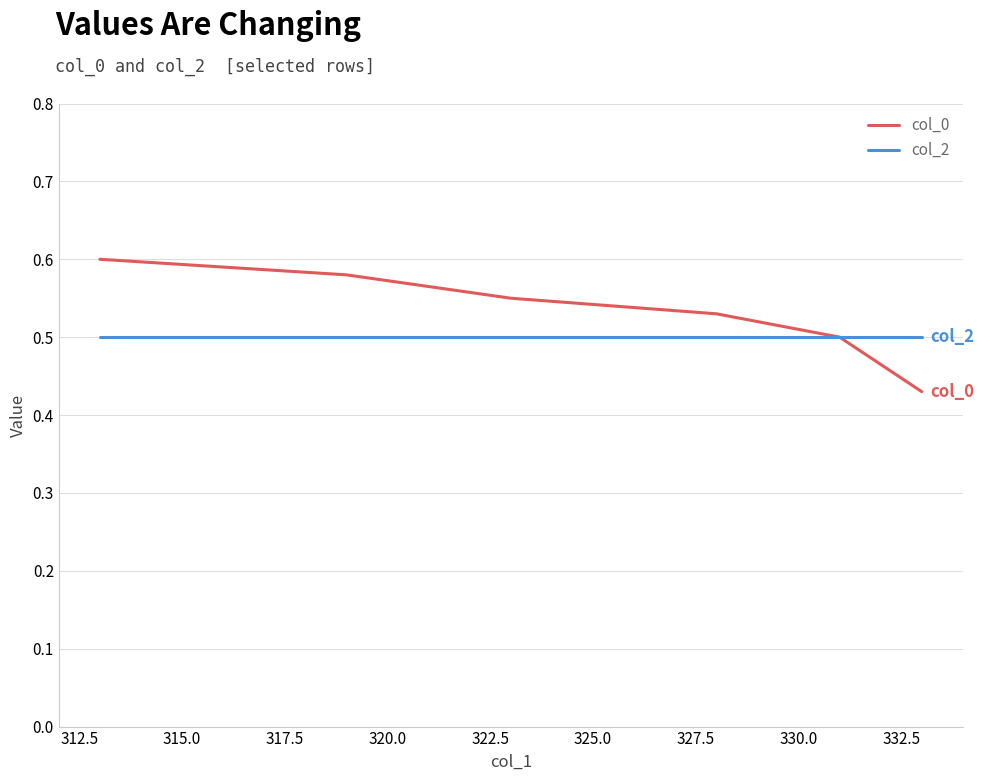

Count the number of data series in this chart.

2